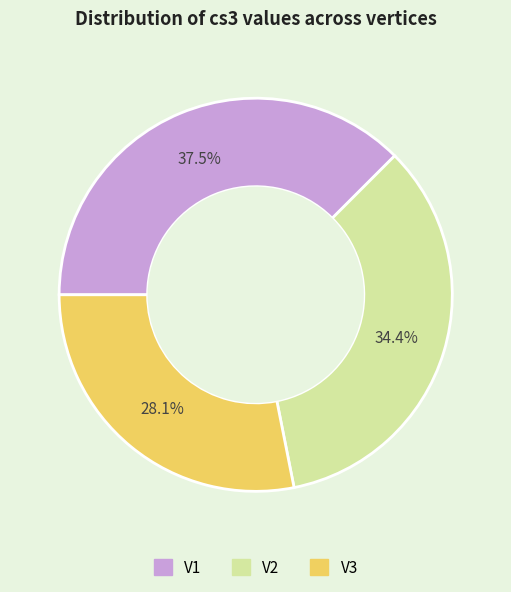

The V3 slice represents 40% of the pie. True or false?

False